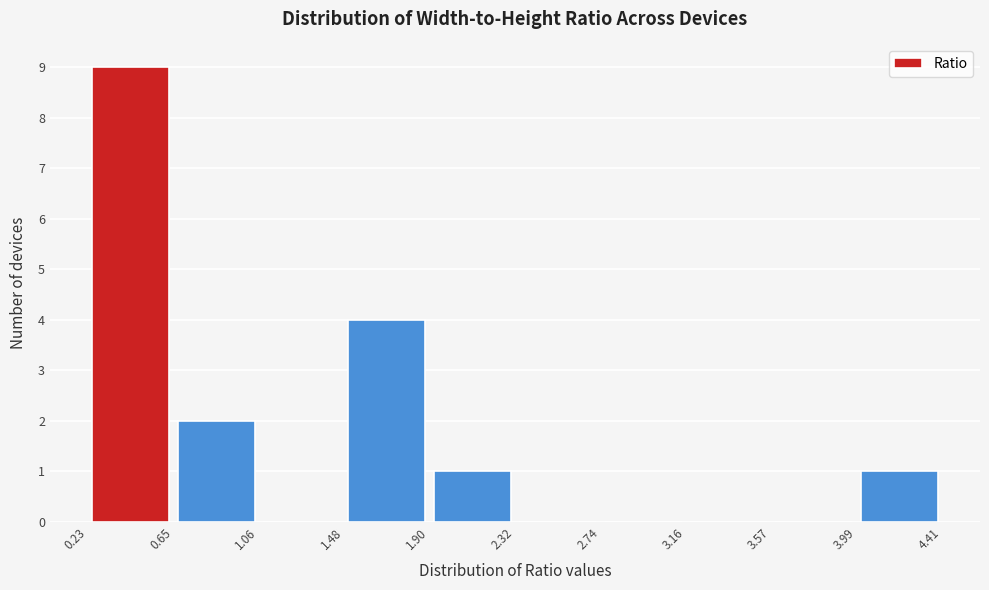

Over which range of the x-axis is the bar tallest?

0.23 to 0.65